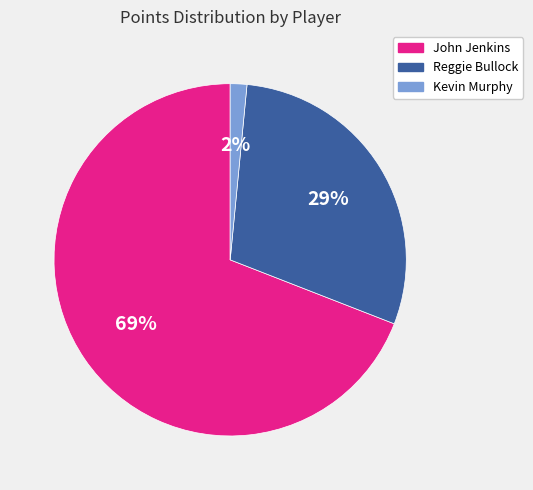

To the nearest percent, what is the average slice percentage?

33%